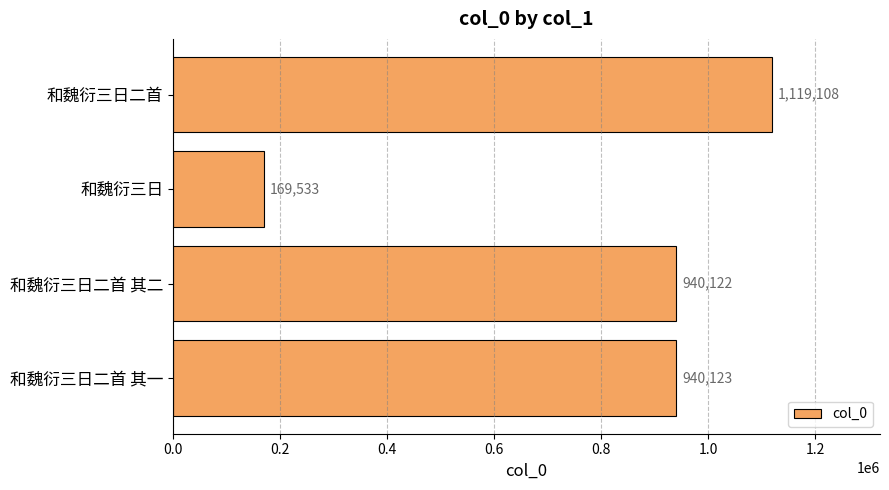

What is the change in value from 和魏衍三日 to 和魏衍三日二首 其一?

+770590